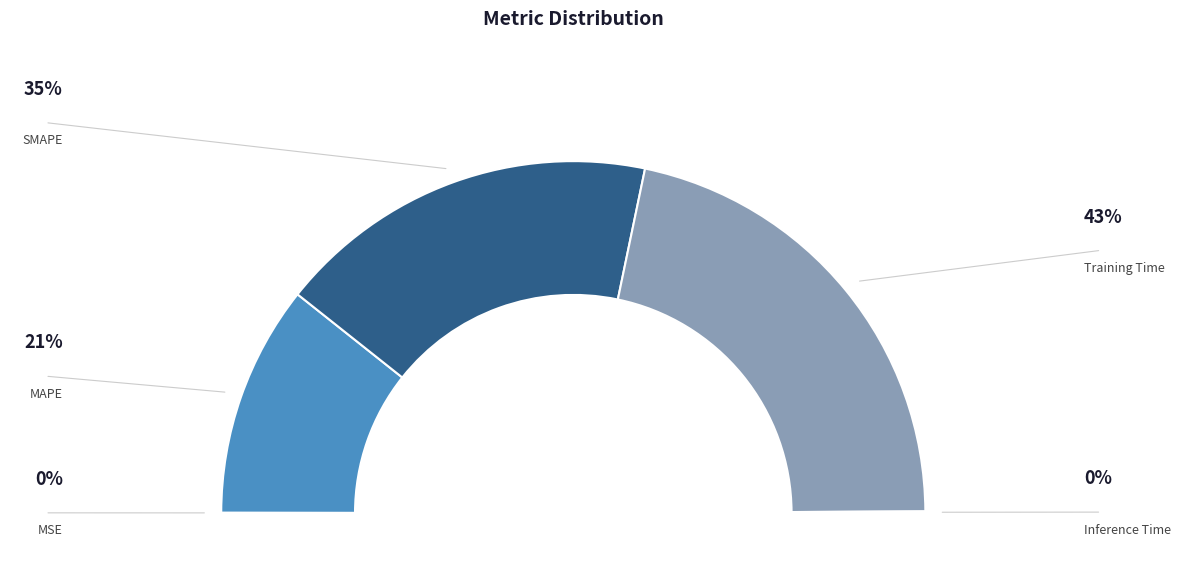

How much of the chart is everything except MSE?

99.9%